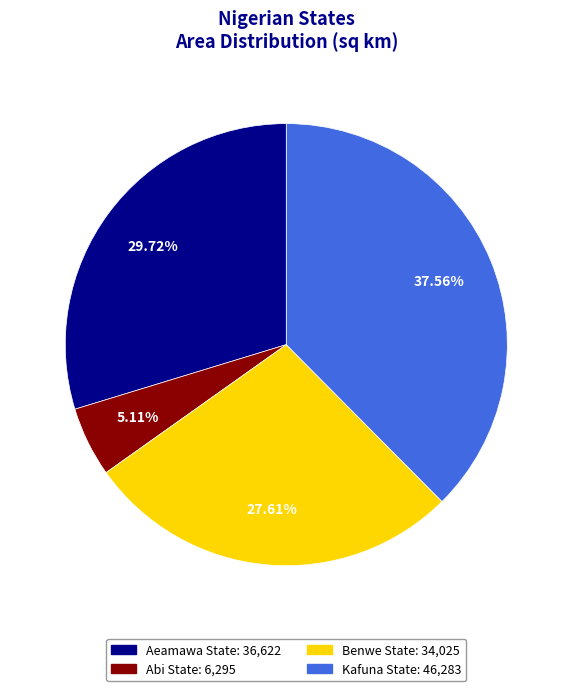

What portion of the pie excludes Abi State?

94.9%